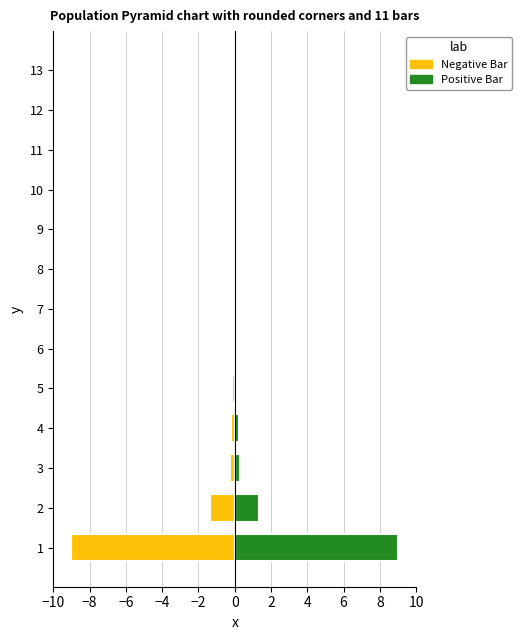

The Negative Bar series shows -2.4 at 1. True or false?

False